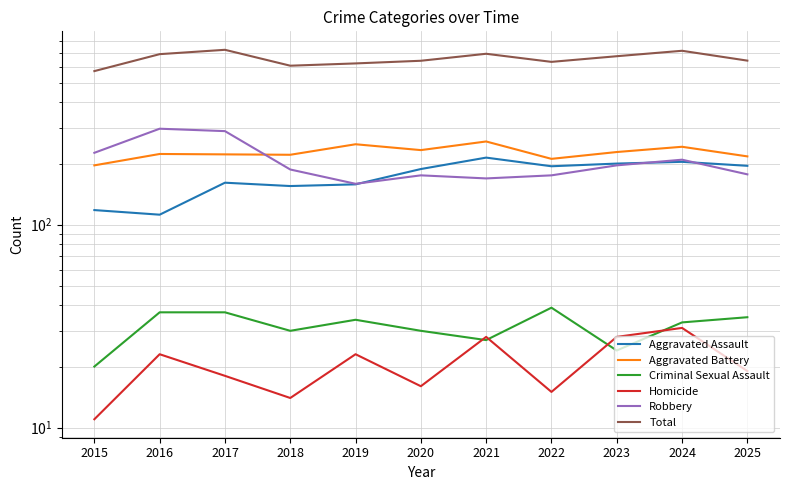

Which series changed the most between 2015 and 2024?

Total